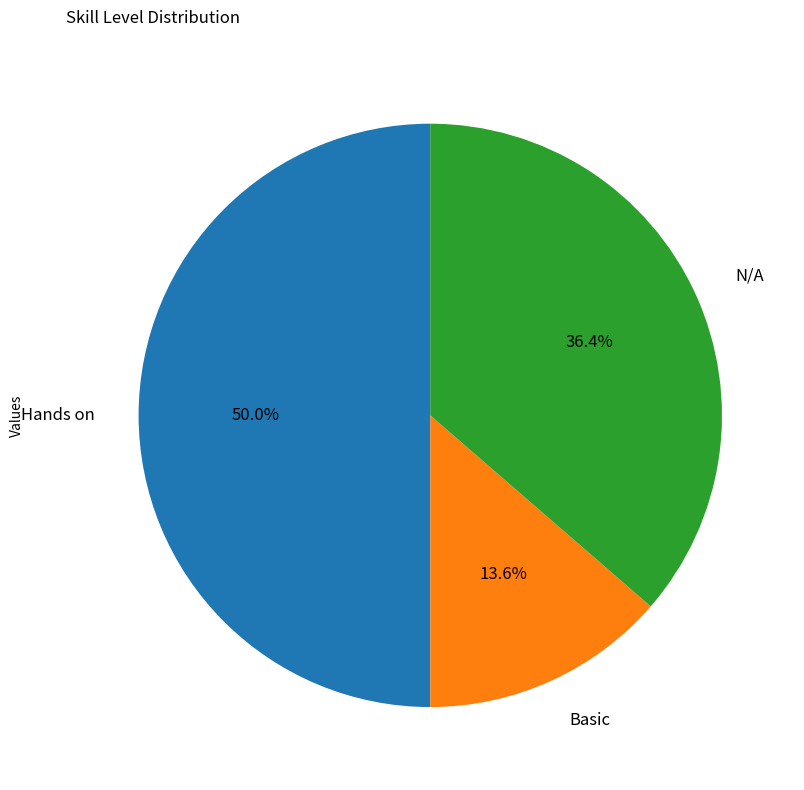

Count the number of slices in the pie.

3